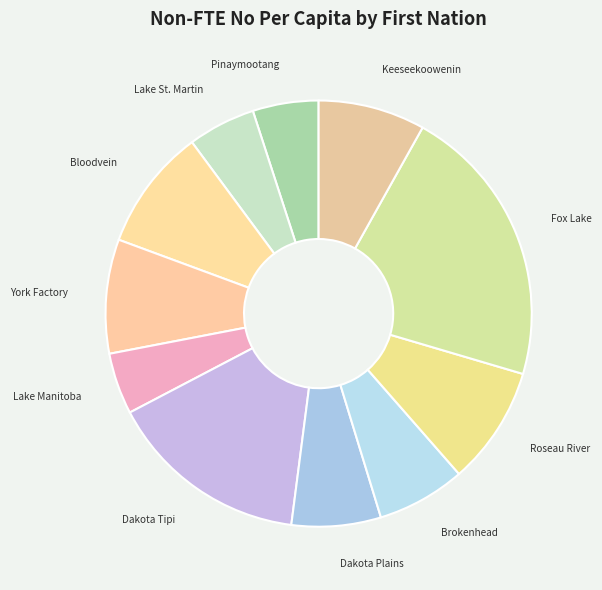

True or false: Pinaymootang accounts for 15% of the total.

False